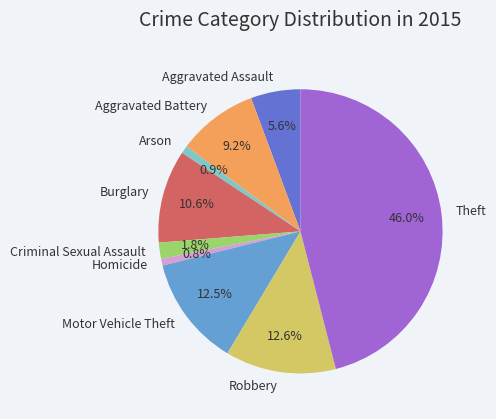

Is the sum of Motor Vehicle Theft and Theft greater than half?

Yes